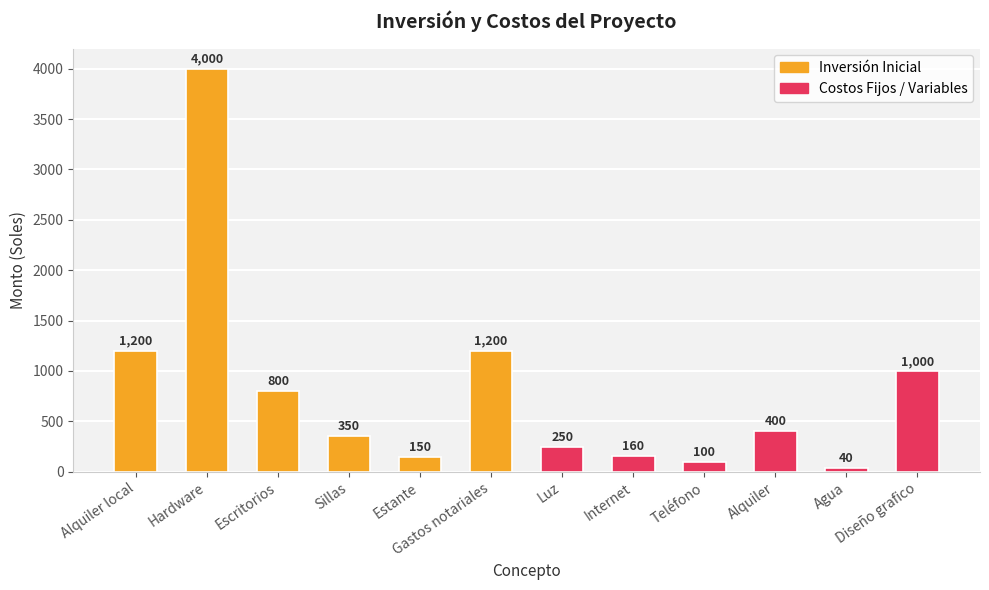

Which label corresponds to the largest value in the chart?

Hardware